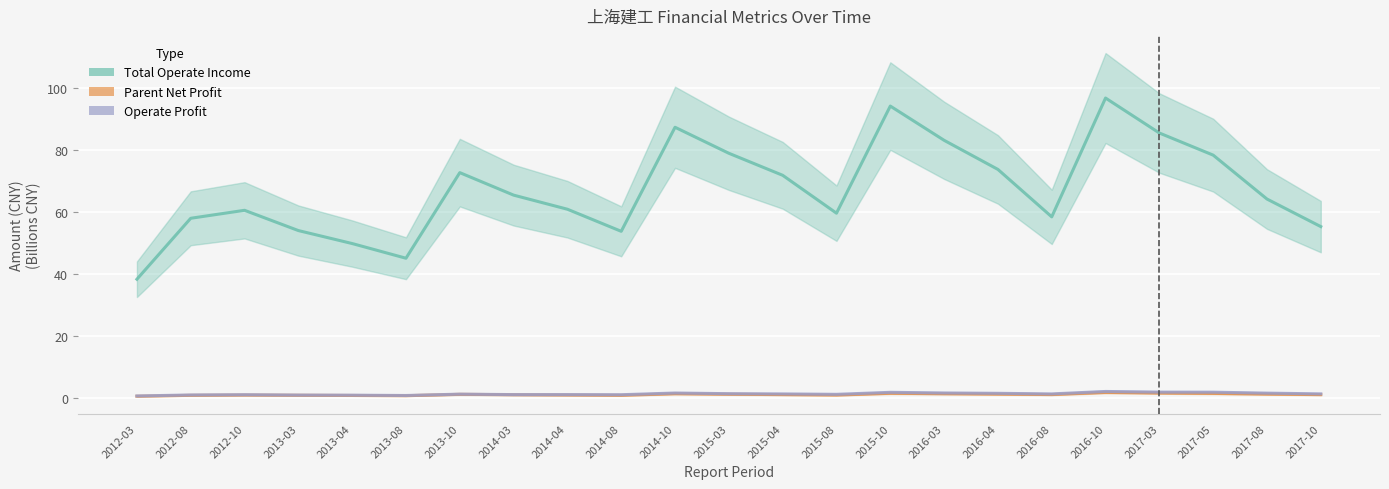

At which category is the sum across all series the highest?

2016-10